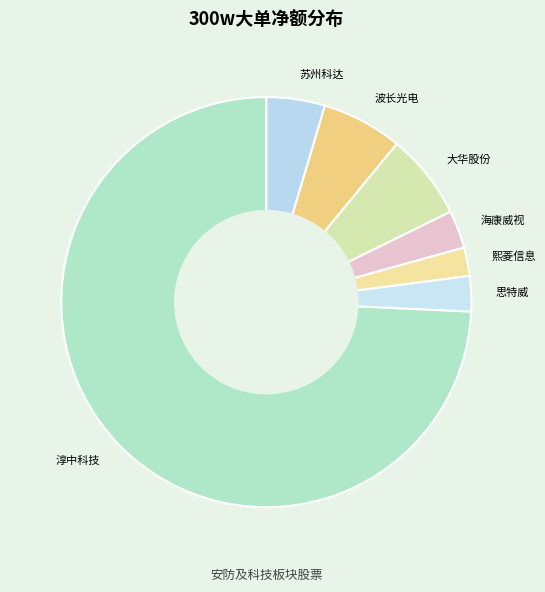

Does any single category account for the majority?

Yes